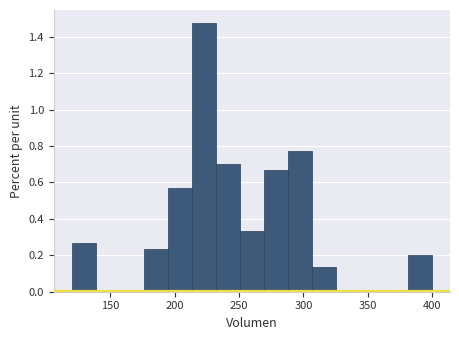

Around what value on the x-axis is the tallest bar? Give the approximate position of its centre, as read against the axis.

225